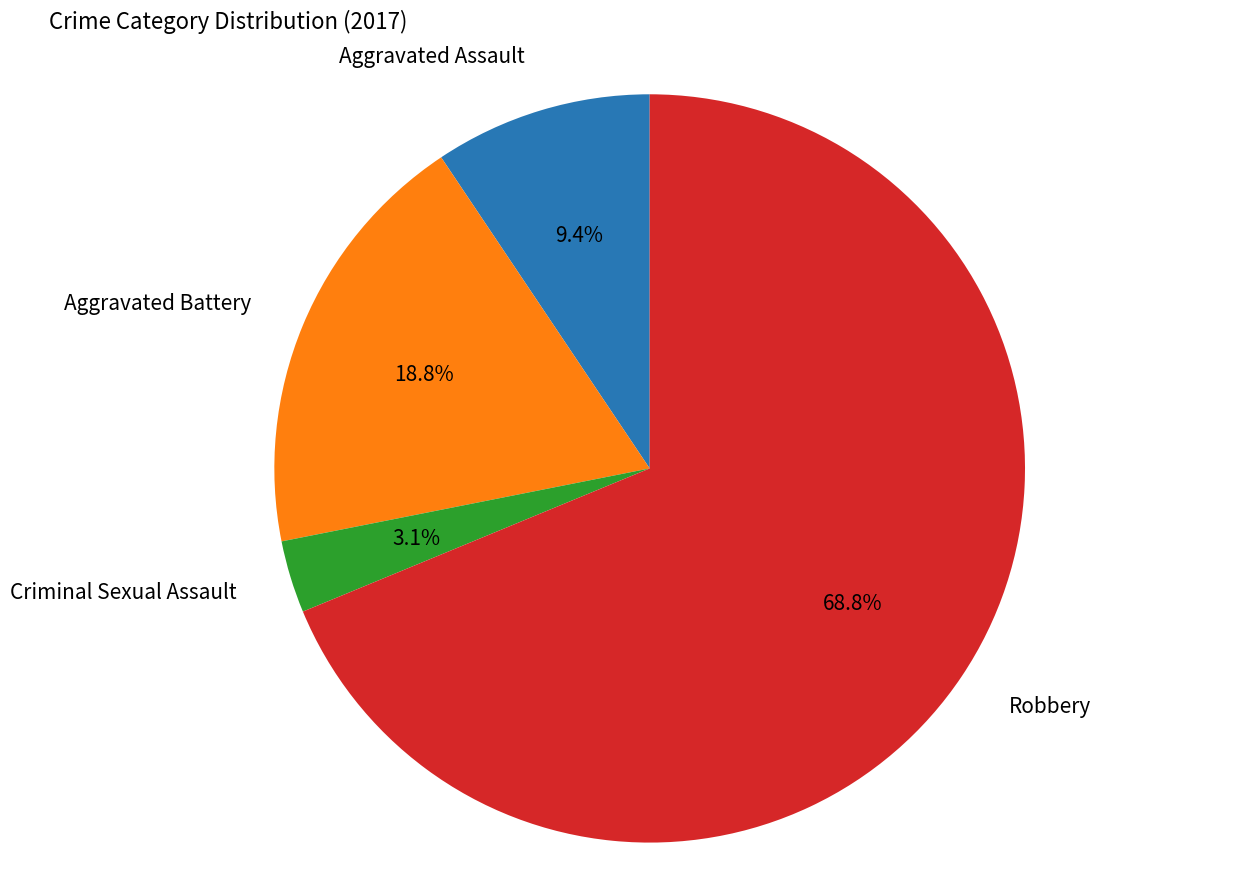

Does Robbery represent more than half of the total?

Yes